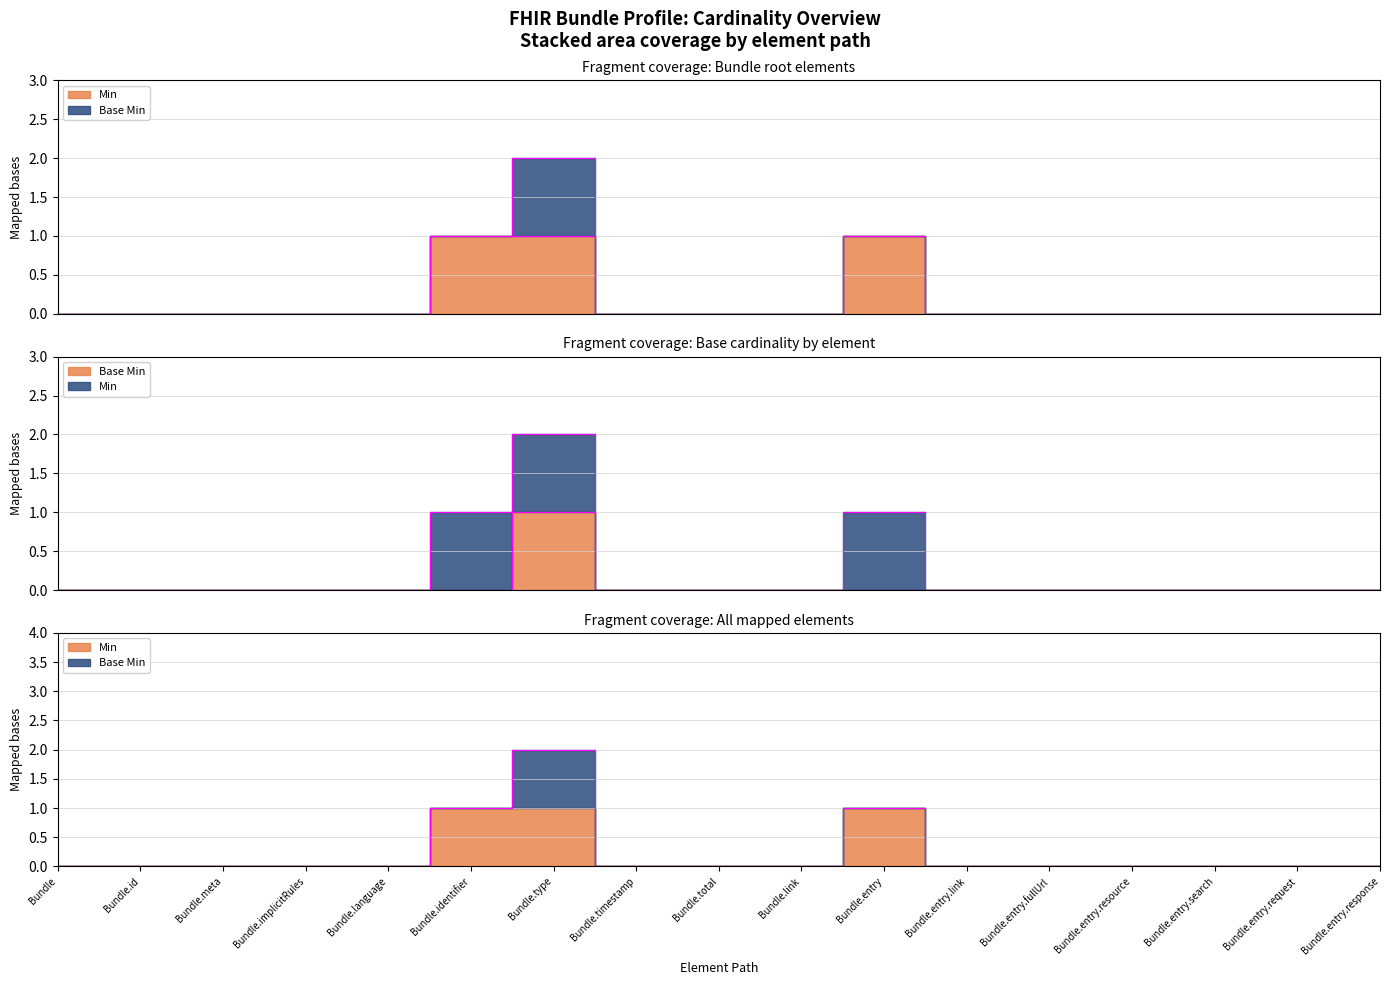

Reading left to right, what are all the values shown in this chart?

Min: 0	0	0	0	0	1	1	0	0	0	1	0	0	0	0	0	0
Base Min: 0	0	0	0	0	0	1	0	0	0	0	0	0	0	0	0	0